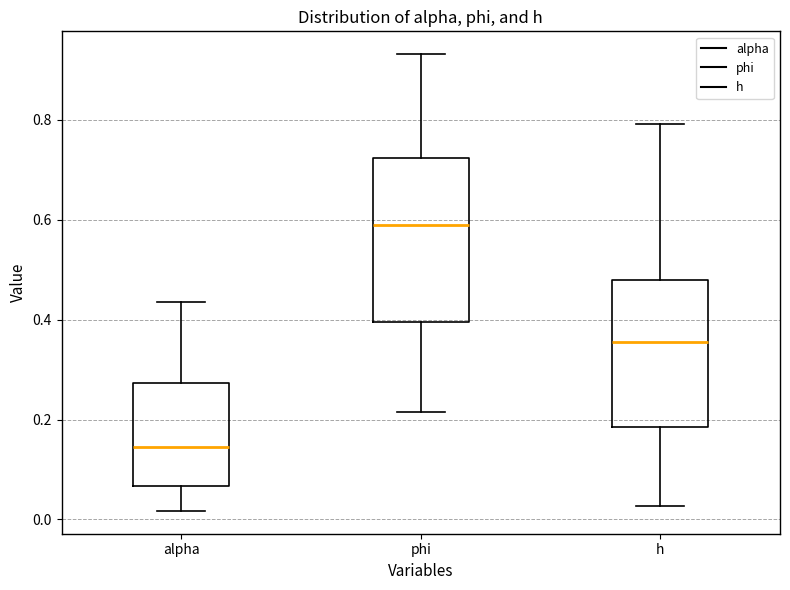

Reading left to right, read every box against the y-axis: the position of its median line, the range the box covers, and the ends of its whiskers. The values are not printed on the chart, so give them approximately, as read against the axis.

alpha: median 0.14, box 0.06 to 0.28, whiskers 0.02 to 0.44
phi: median 0.58, box 0.40 to 0.72, whiskers 0.22 to 0.94
h: median 0.36, box 0.18 to 0.48, whiskers 0.02 to 0.80